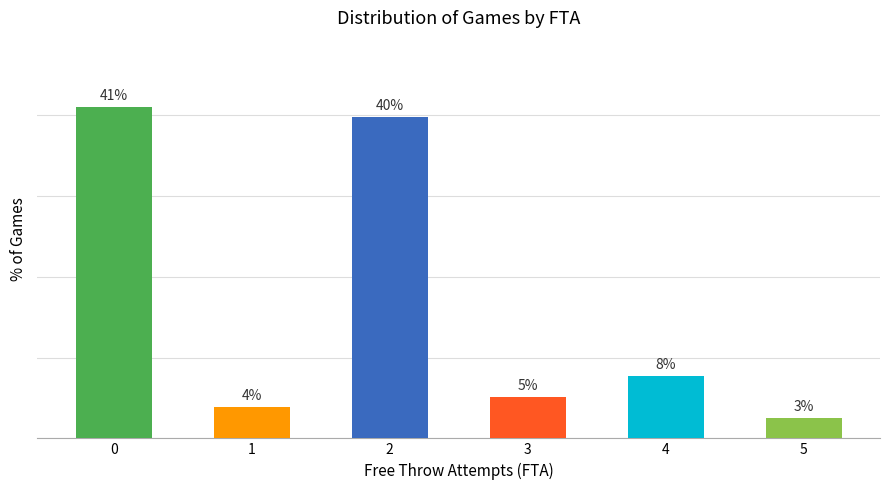

Reading right to left, extract all data points from this chart.

5=2.6	4=7.7	3=5.1	2=39.7	1=3.8	0=41.0